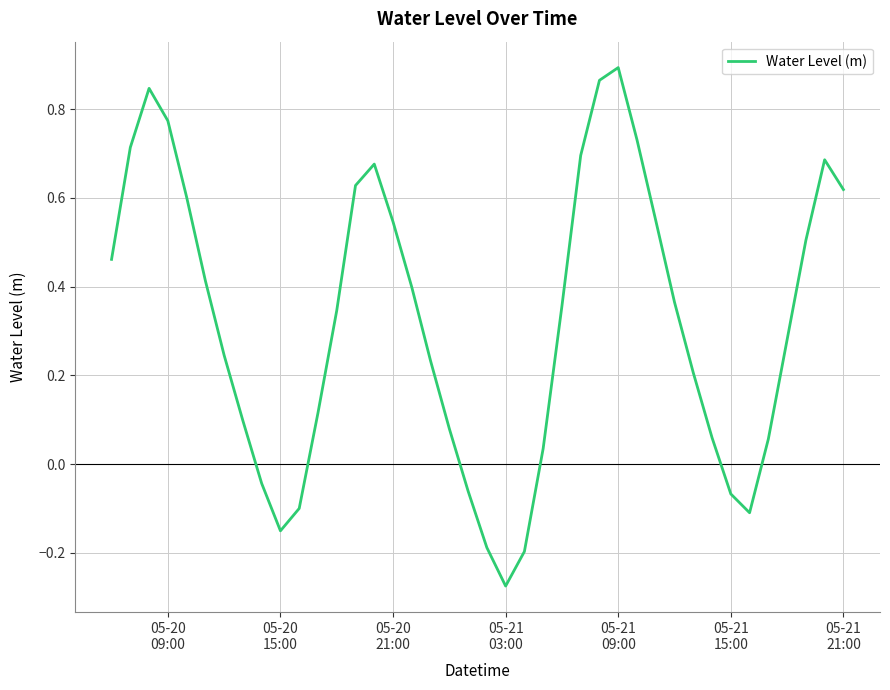

What is the difference between the maximum and minimum values?

1.2